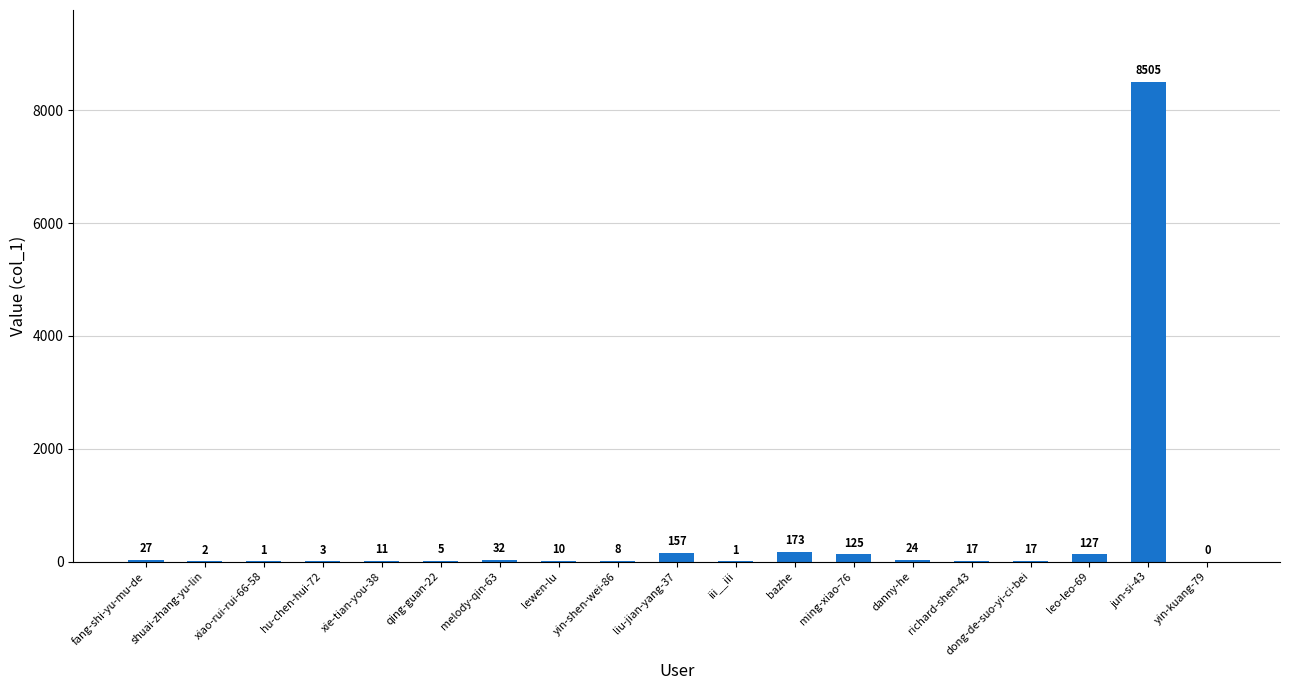

The value at dong-de-suo-yi-ci-bei is 17. True or false?

True